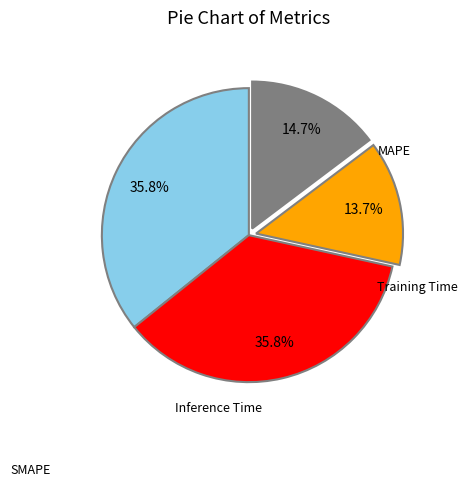

Does any single category account for the majority?

No